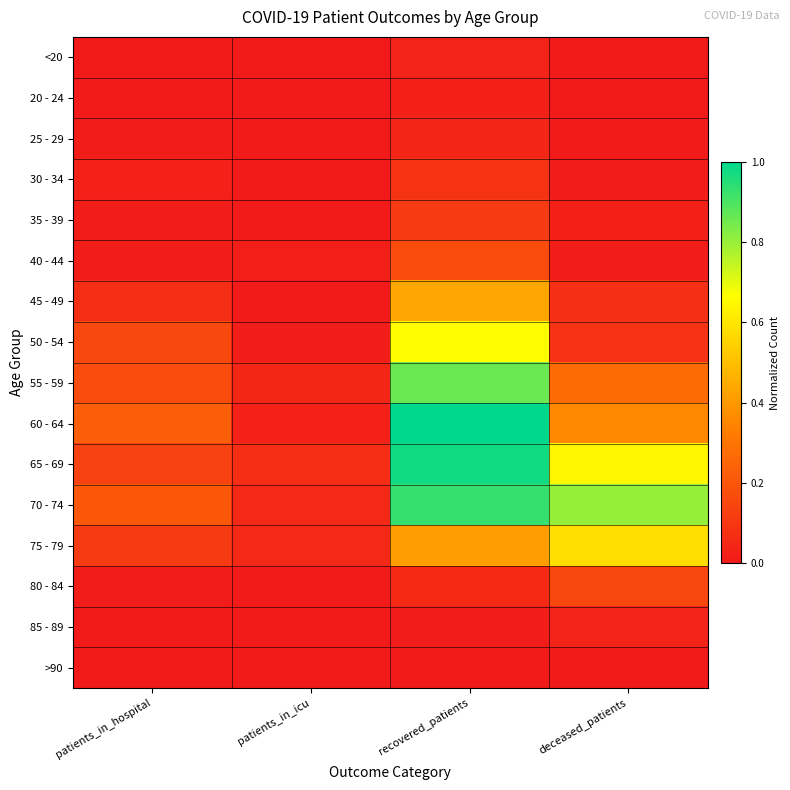

List the series in order of their peak value, lowest first.

>90, 20 - 24, <20, 85 - 89, 25 - 29, 30 - 34, 35 - 39, 80 - 84, 40 - 44, 45 - 49, 75 - 79, 50 - 54, 55 - 59, 70 - 74, 65 - 69, 60 - 64